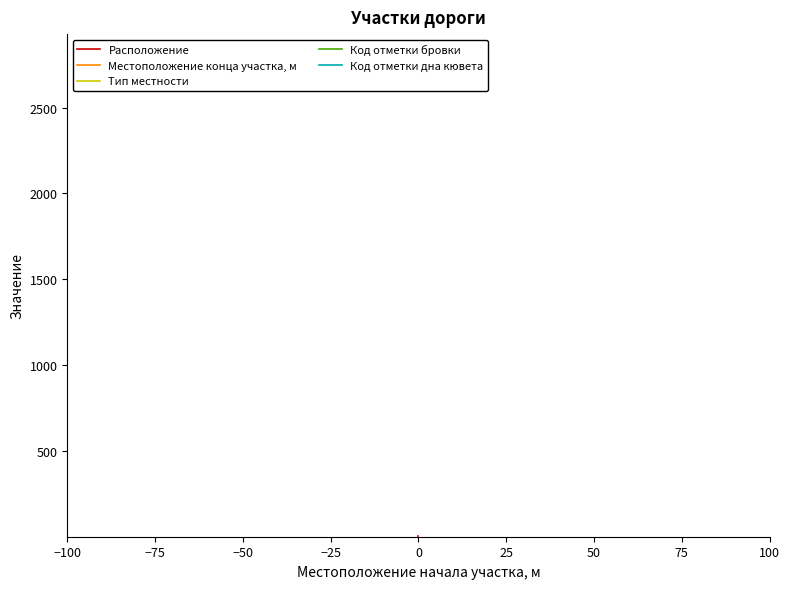

What is the value of the Тип местности point at the 1st from the left?

1